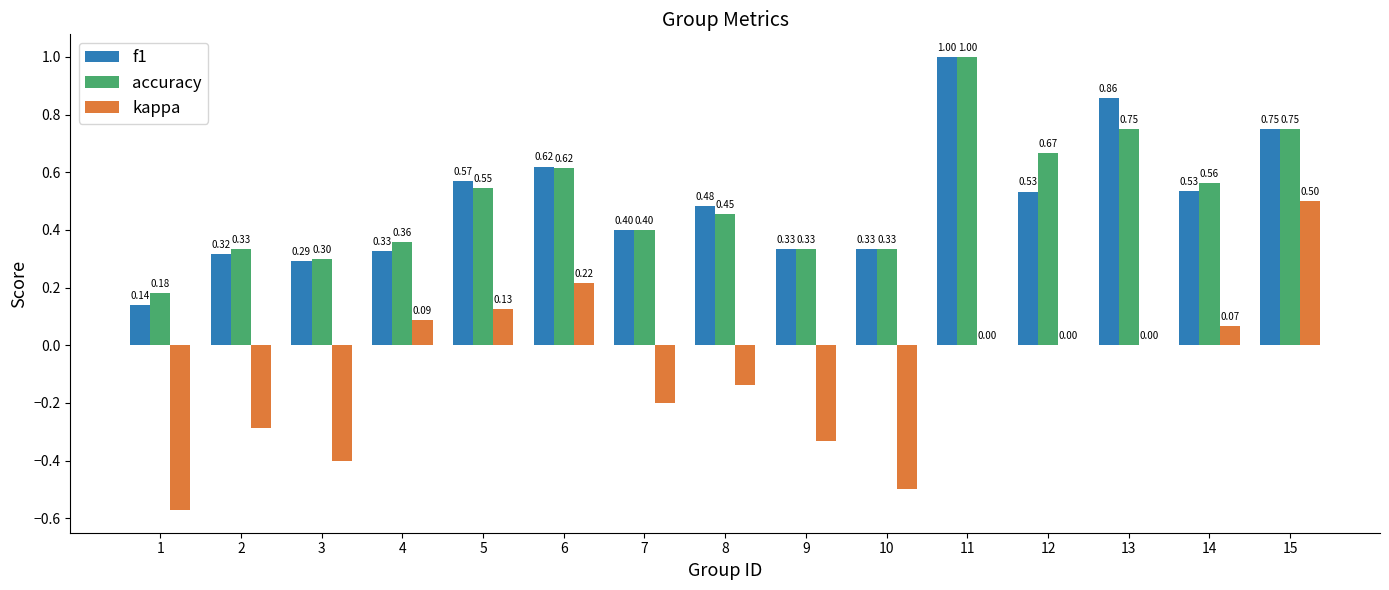

Which series changed the most between 4 and 7?

kappa